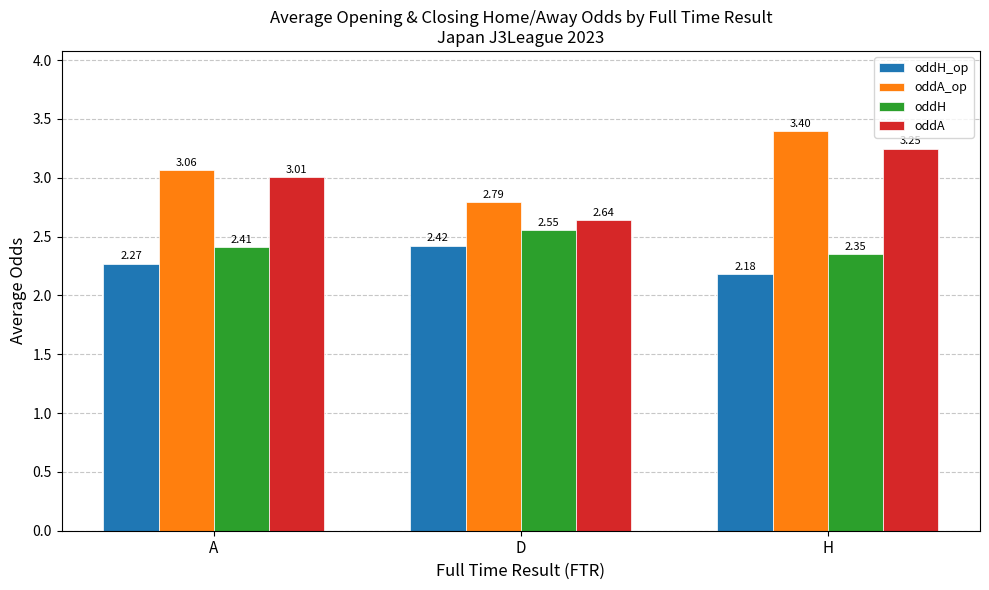

How many data points does each series have?

3